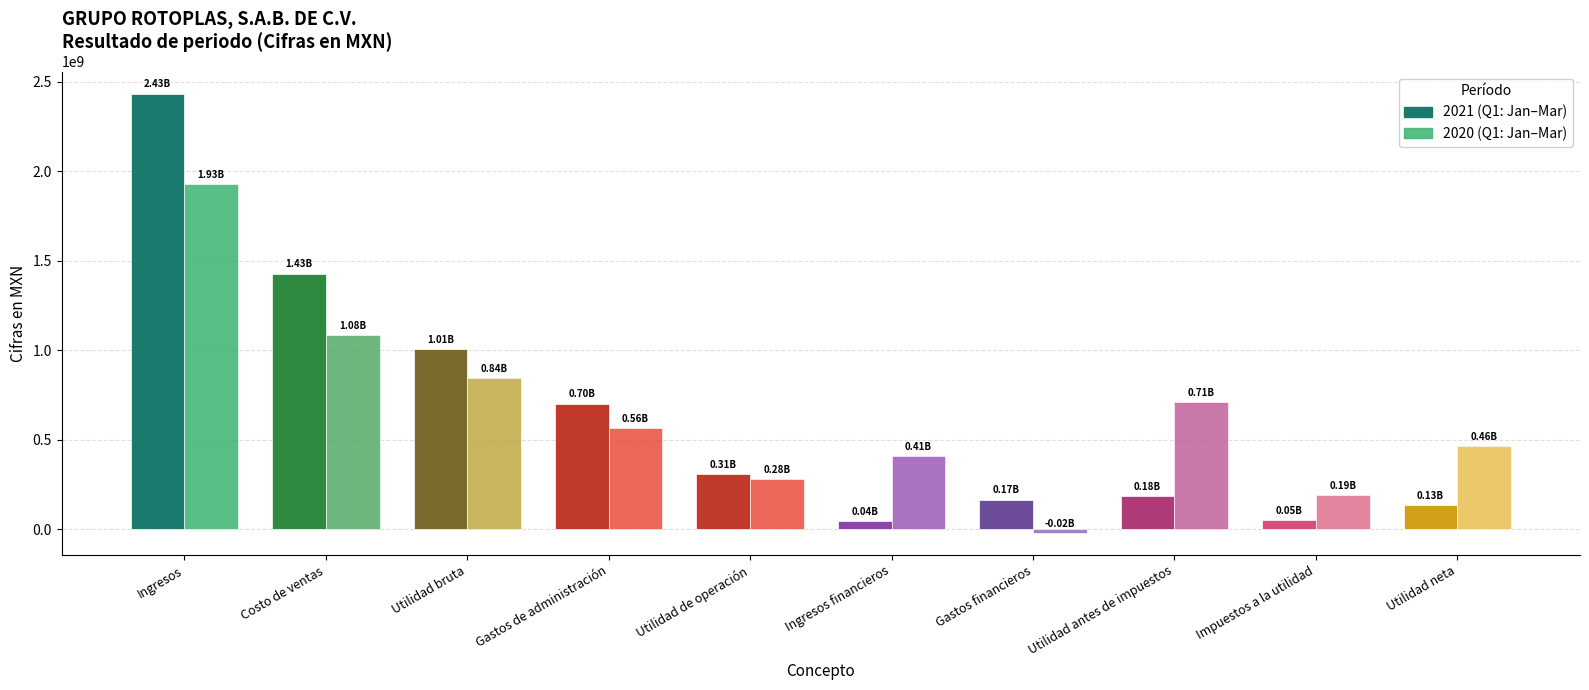

Which category has the highest value across all series?

Ingresos